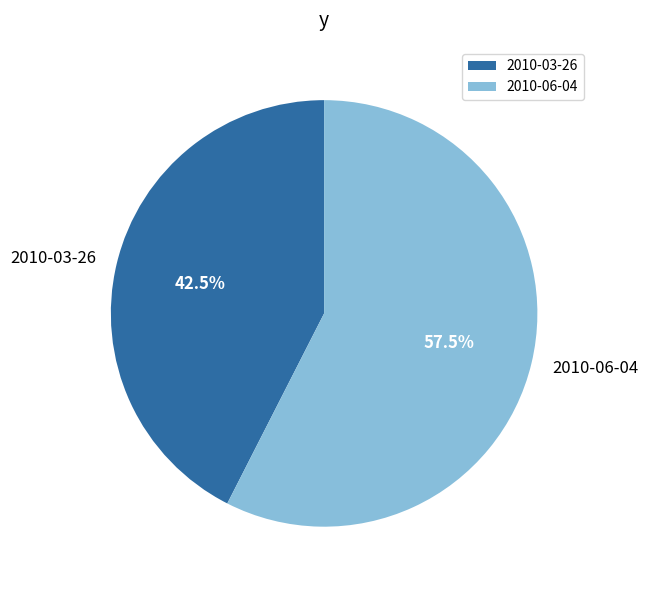

Does any single category account for the majority?

Yes